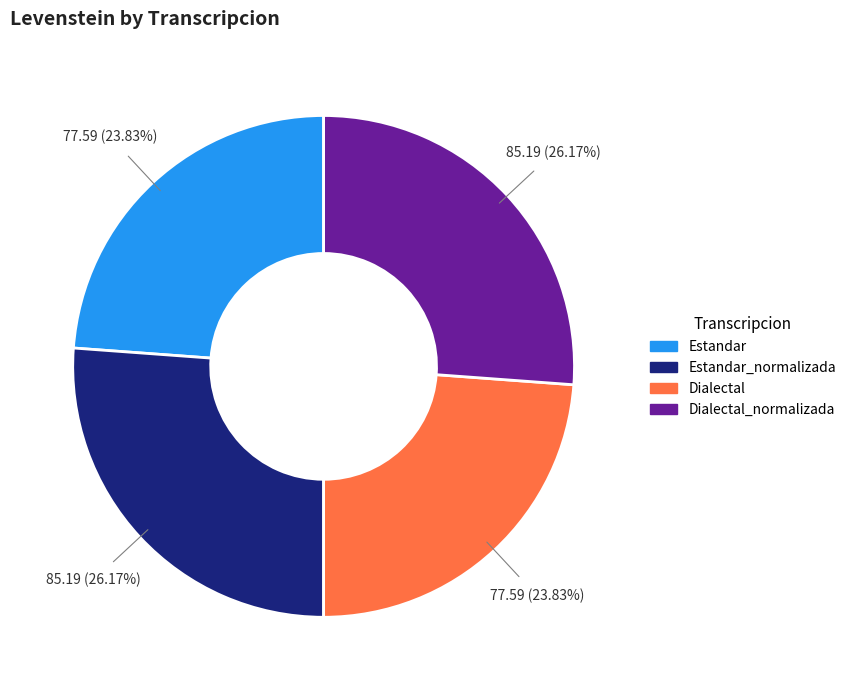

Does Estandar represent more than half of the total?

No